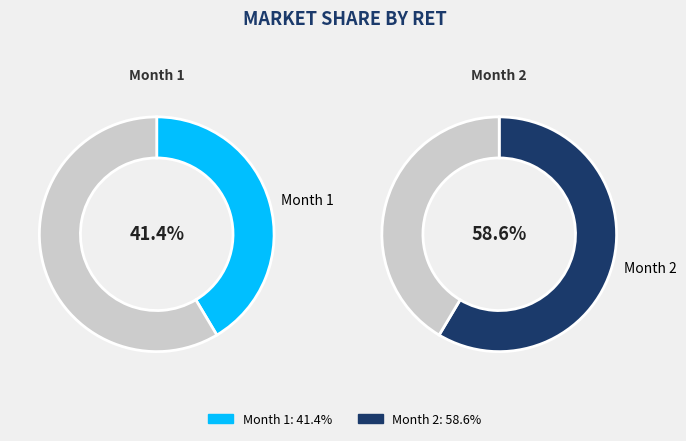

To the nearest percent, what is the average slice percentage?

50%